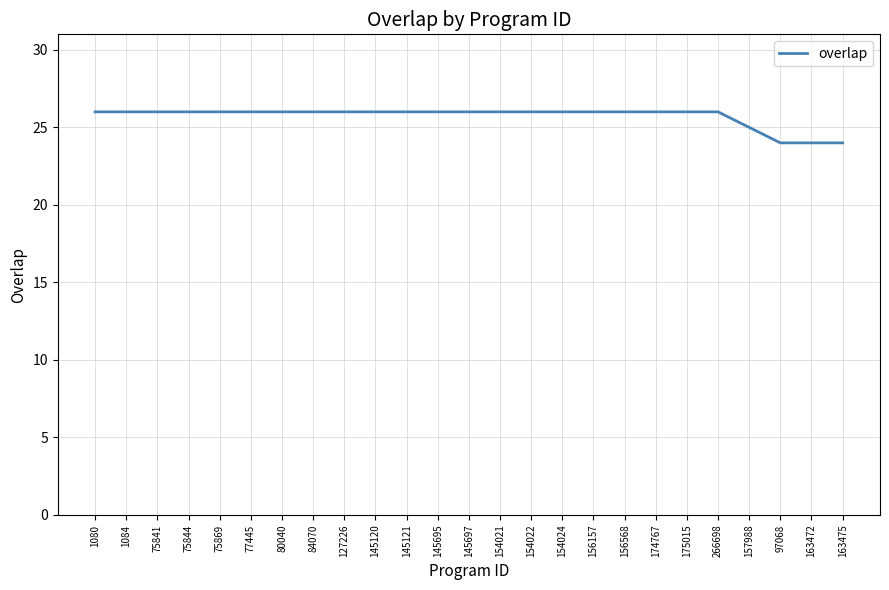

What is the change in value from 80040 to 157988?

-1